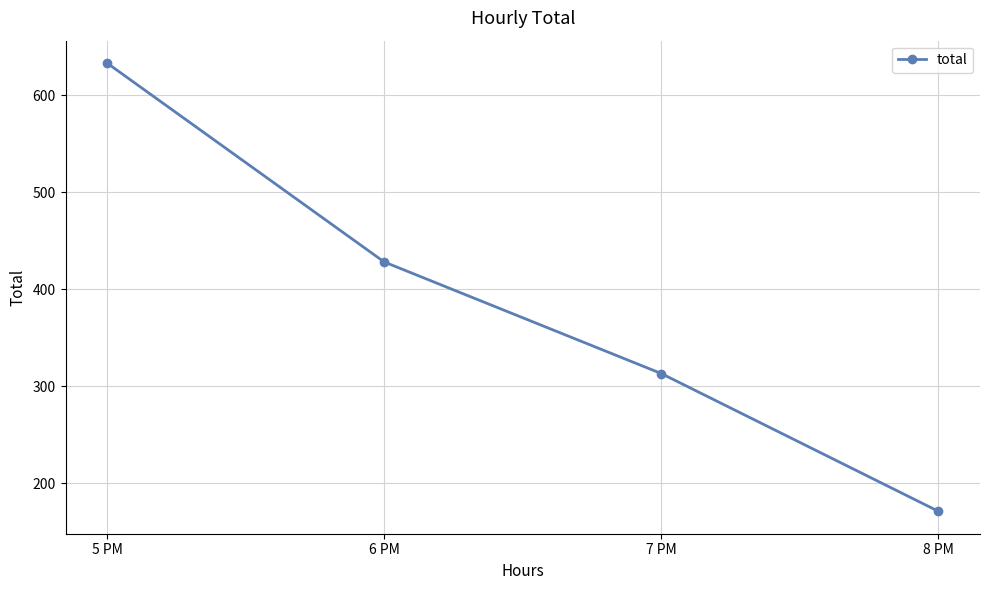

Rank the categories by value from highest to lowest.

5 PM, 6 PM, 7 PM, 8 PM